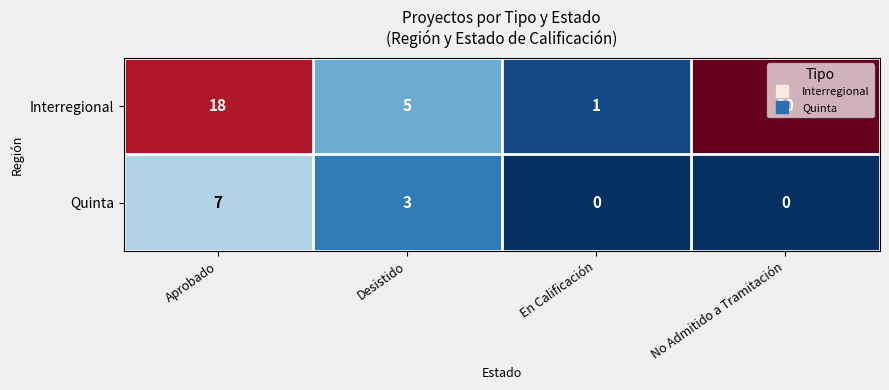

How many categories are shown in the chart?

4